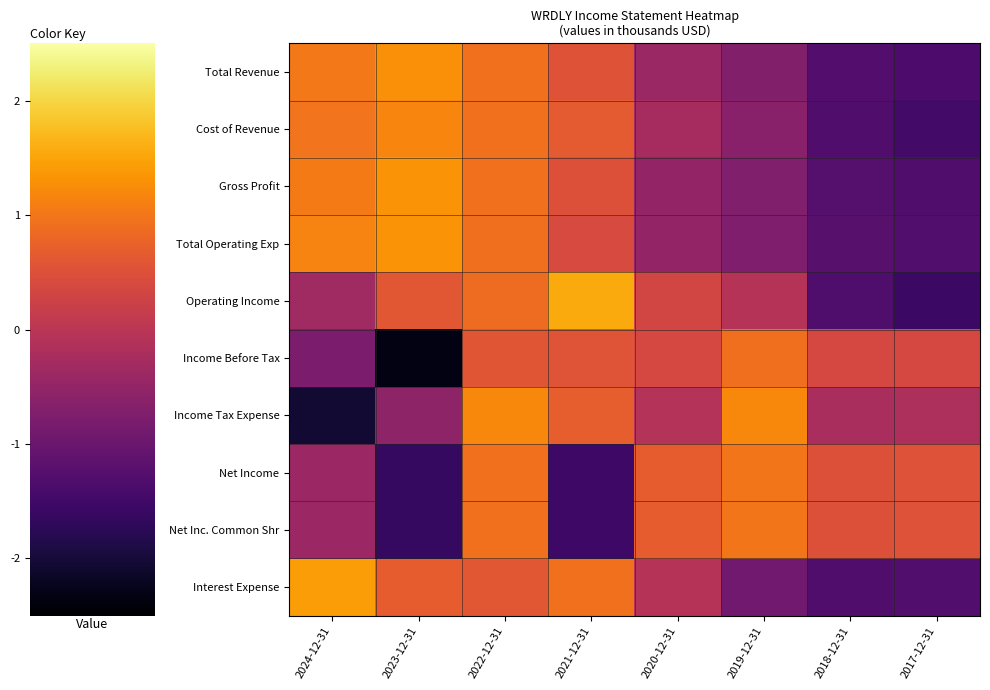

At how many categories does at least one series exceed -1?

8